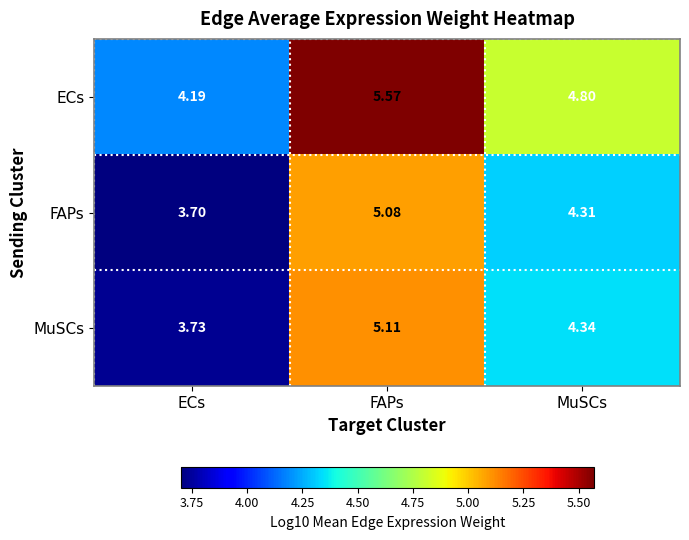

At MuSCs, list the series in order from smallest to largest.

FAPs, MuSCs, ECs